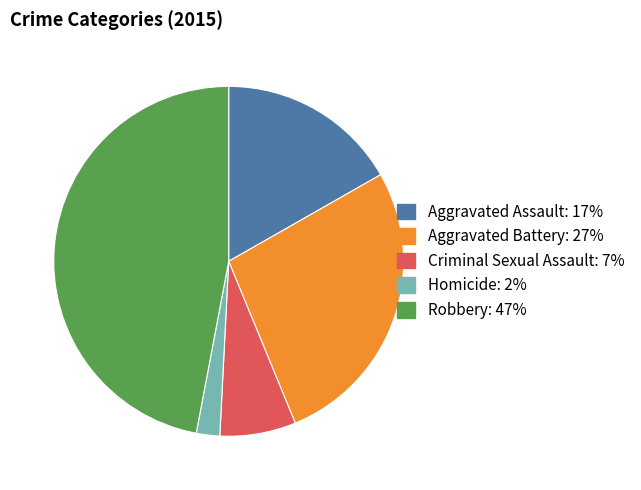

Which category has the biggest portion of the pie?

Robbery